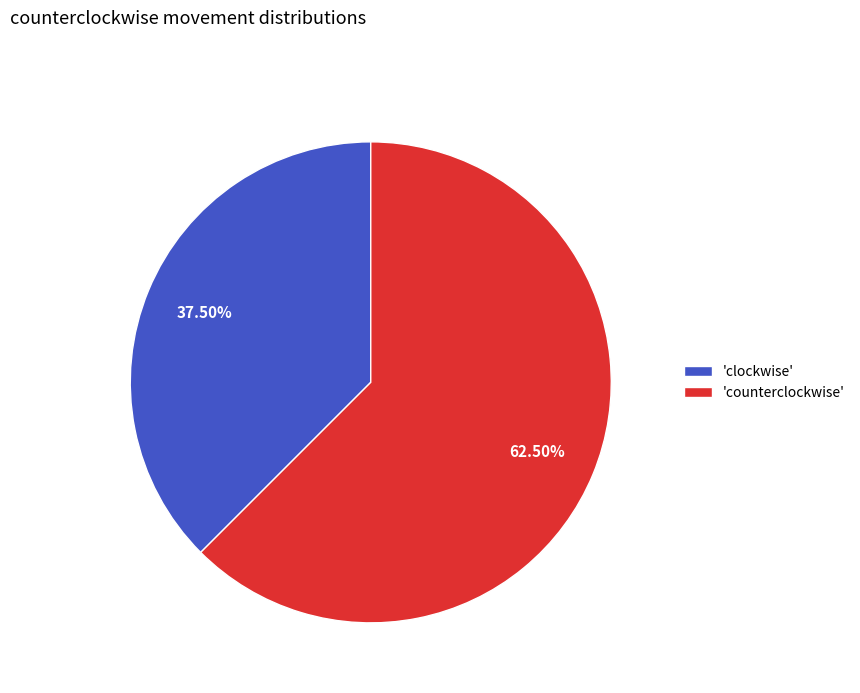

What is the largest slice in the pie chart?

'counterclockwise'